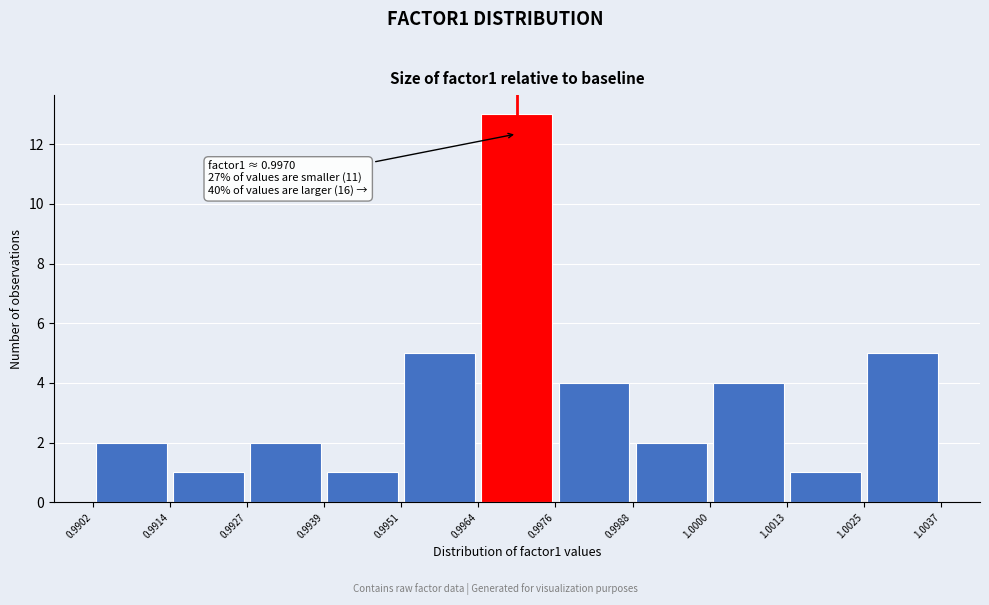

Over which range of the x-axis is the bar tallest?

0.9964 to 0.9976